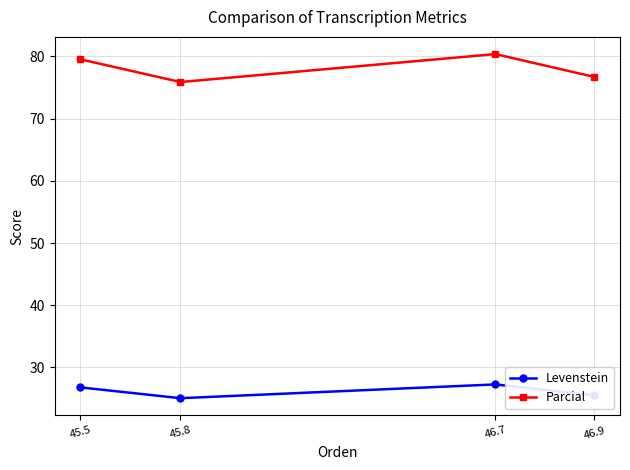

What is the sum of the Parcial values at 45.8 and 46.9?

152.6